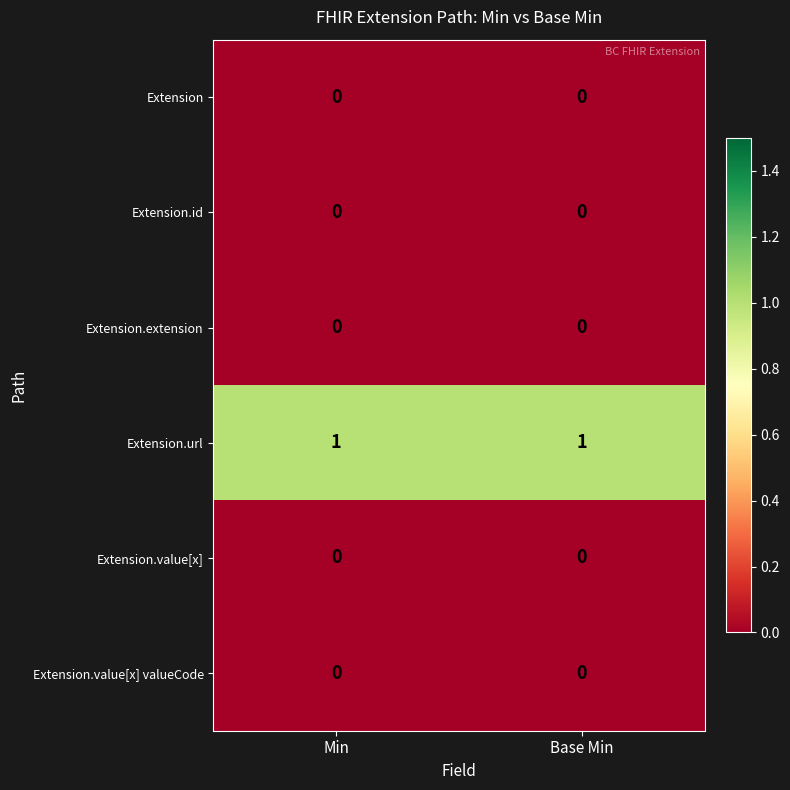

Which series has the largest total across all categories?

Extension.url